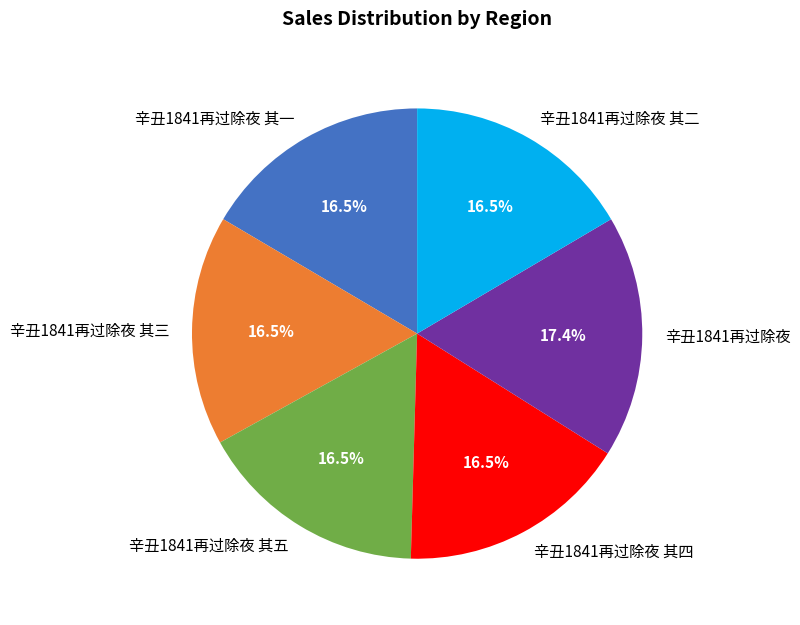

What percentage is NOT represented by 辛丑1841再过除夜 其一?

83.5%